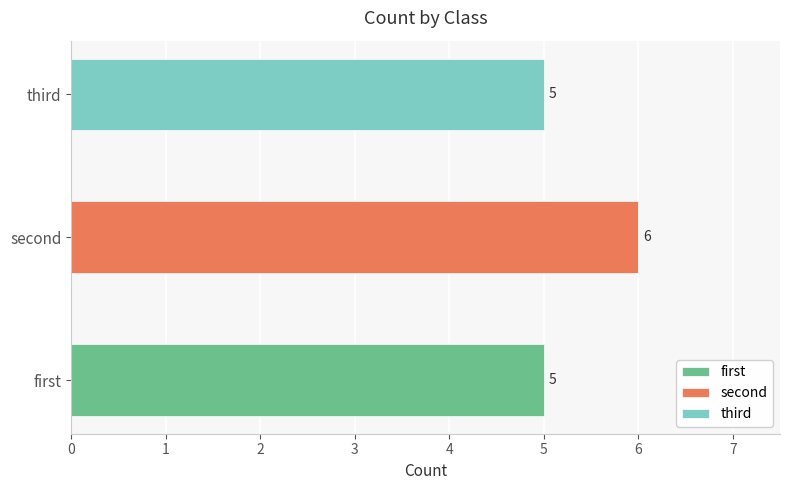

True or false: the data shows 9 at third.

False